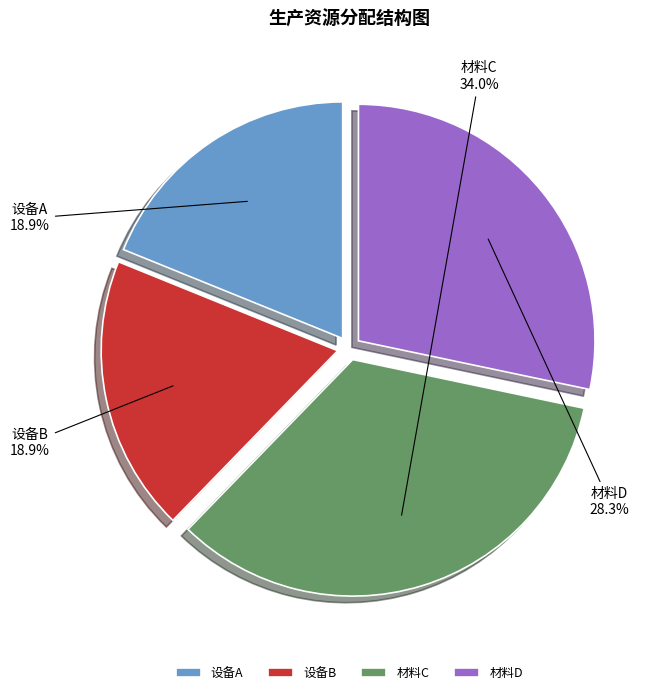

Does 设备A represent more than half of the total?

No